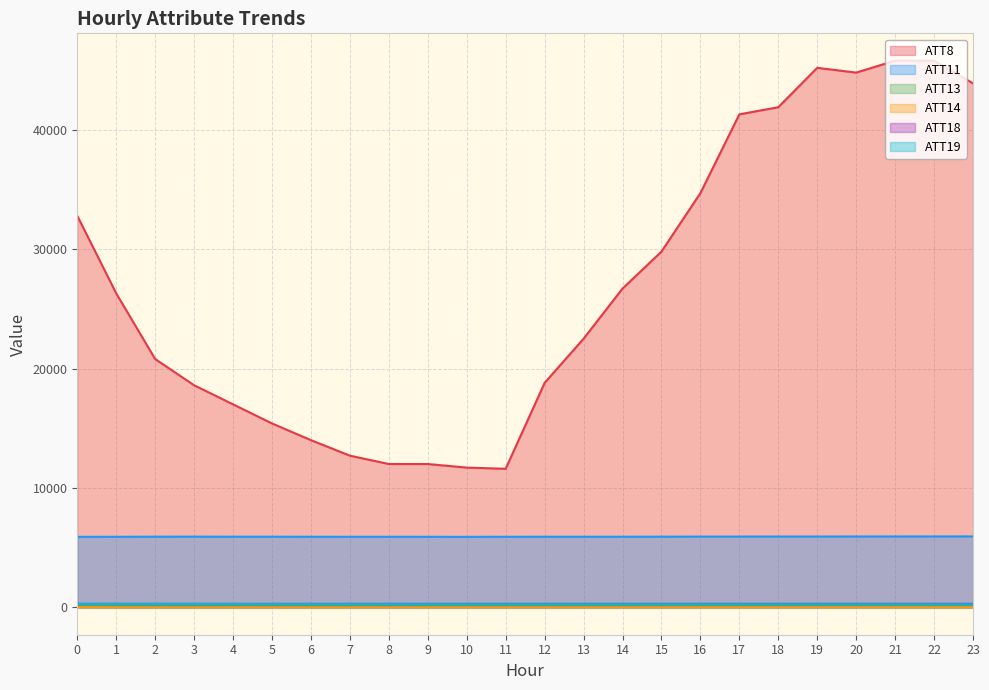

What is the difference between the second highest and second lowest values in the ATT13 series?

21.9